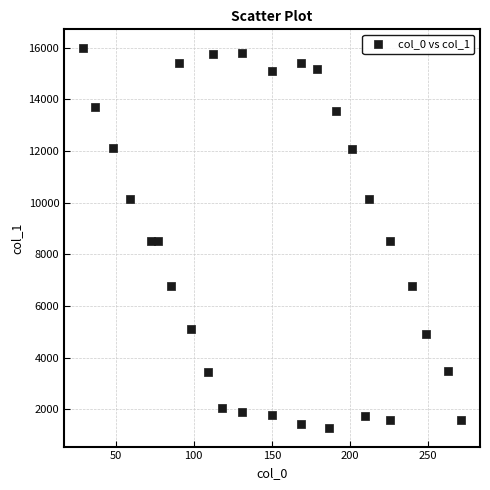

What is the range of X values (max minus min)?

242.0